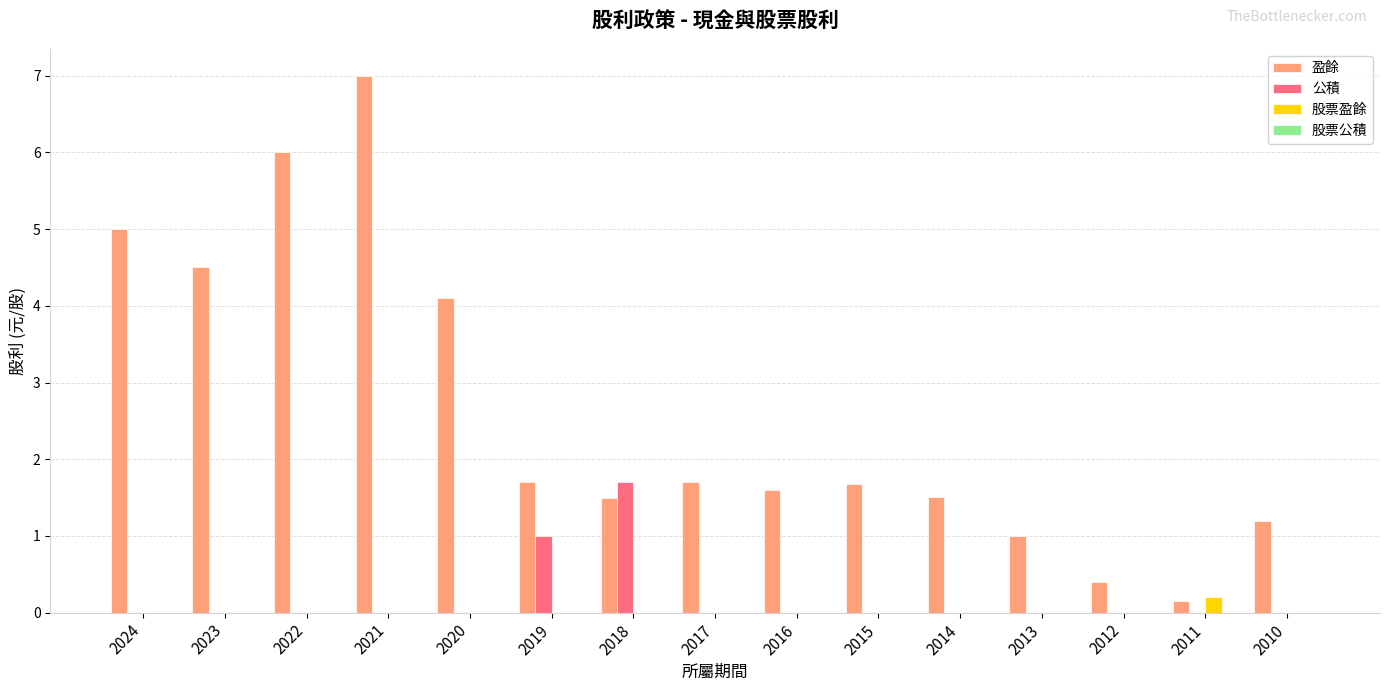

True or false: 盈餘 has a value of 7.0 at 2024.

False